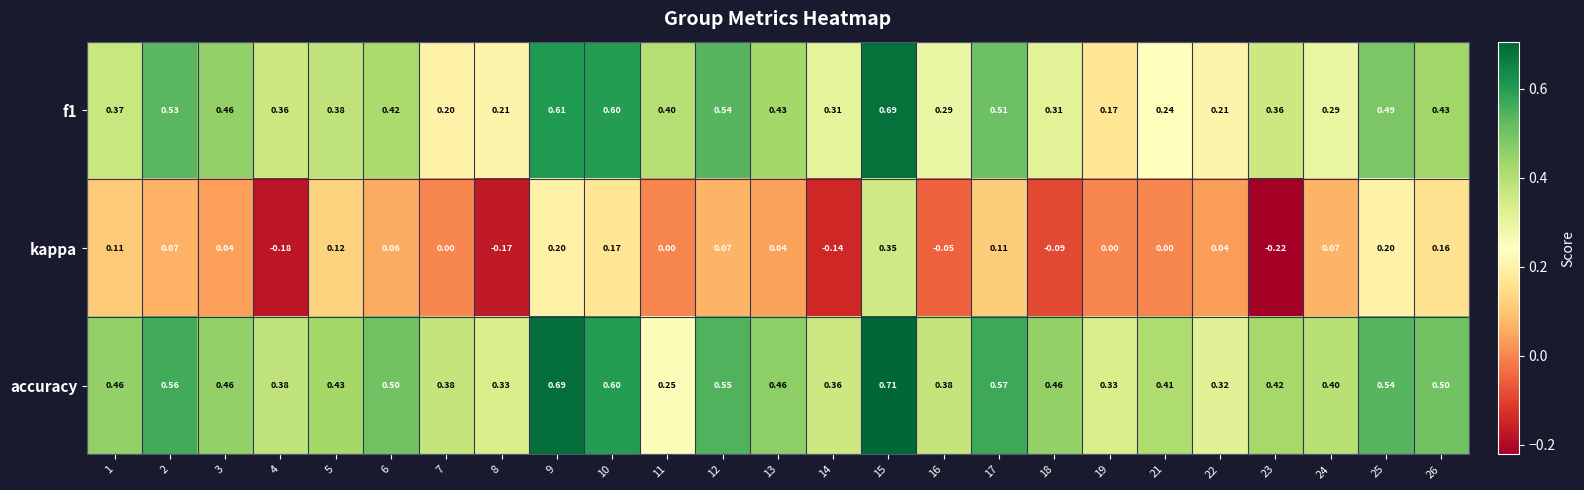

Rank the series by their maximum value, from lowest to highest.

kappa, f1, accuracy